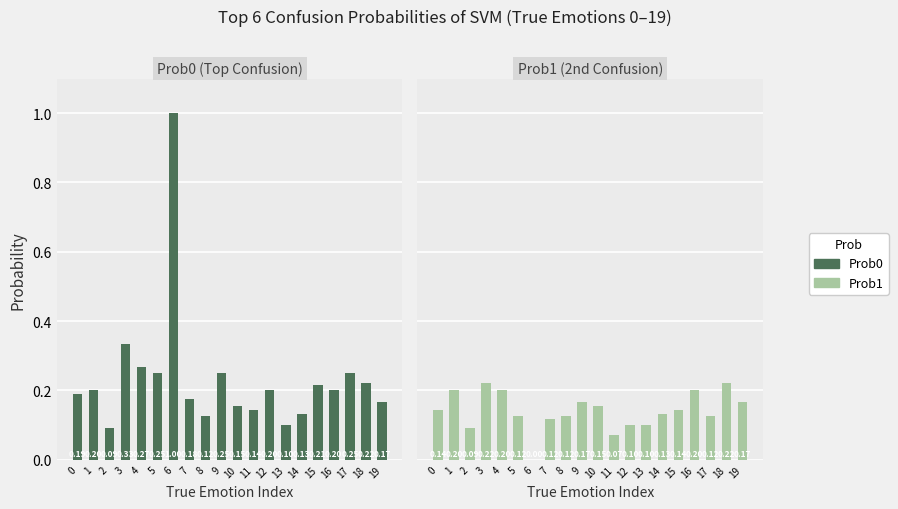

Reading right to left, what are all the values shown in this chart?

Prob0: 19=0.2	18=0.2	17=0.2	16=0.2	15=0.2	14=0.1	13=0.1	12=0.2	11=0.1	10=0.2	9=0.2	8=0.1	7=0.2	6=1.0	5=0.2	4=0.3	3=0.3	2=0.1	1=0.2	0=0.2
Prob1: 19=0.2	18=0.2	17=0.1	16=0.2	15=0.1	14=0.1	13=0.1	12=0.1	11=0.1	10=0.2	9=0.2	8=0.1	7=0.1	6=0.0	5=0.1	4=0.2	3=0.2	2=0.1	1=0.2	0=0.1